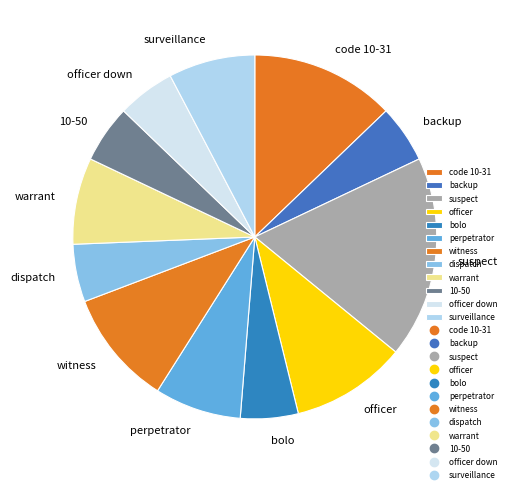

Is code 10-31 the majority of the pie?

No